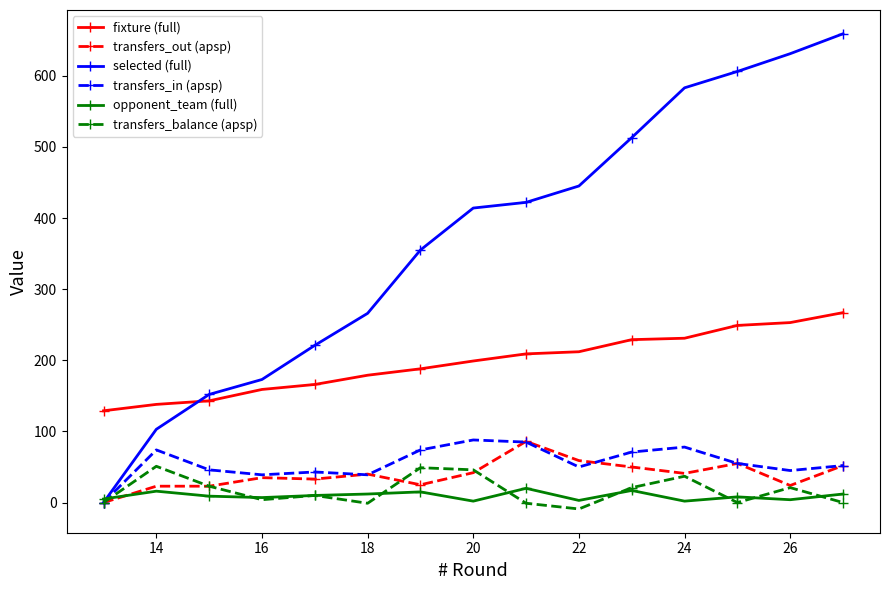

At how many categories does at least one series exceed 571?

4